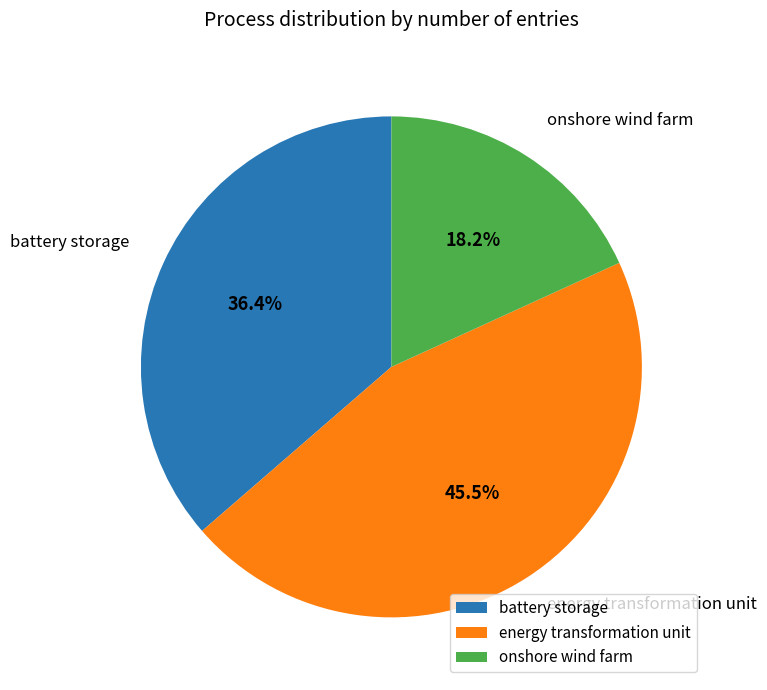

Count the number of slices in the pie.

3